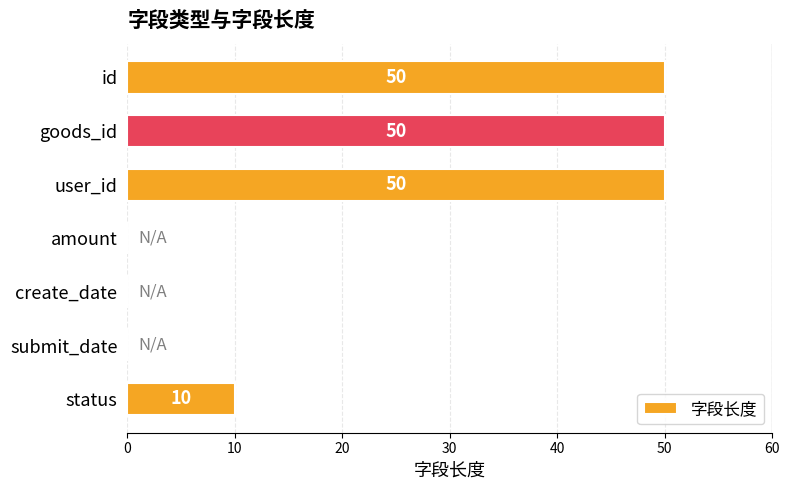

What is the ratio of the value at id to the value at goods_id?

1.0